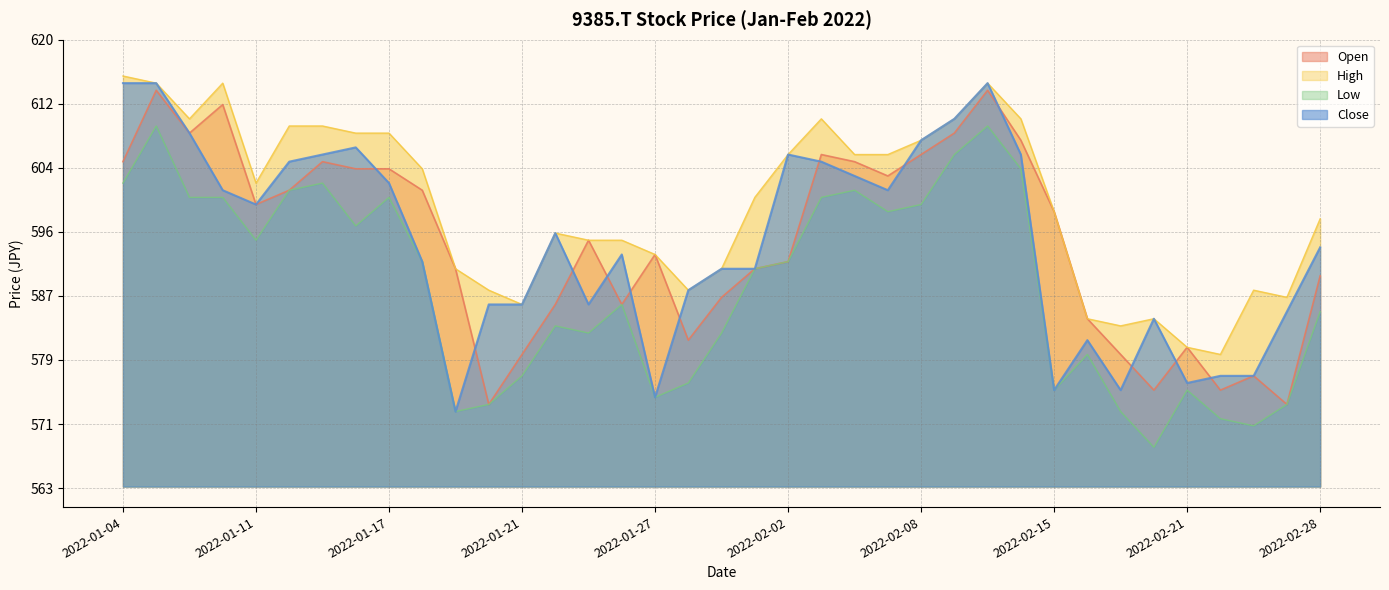

Which category has the highest value in the Open series?

2022-01-05